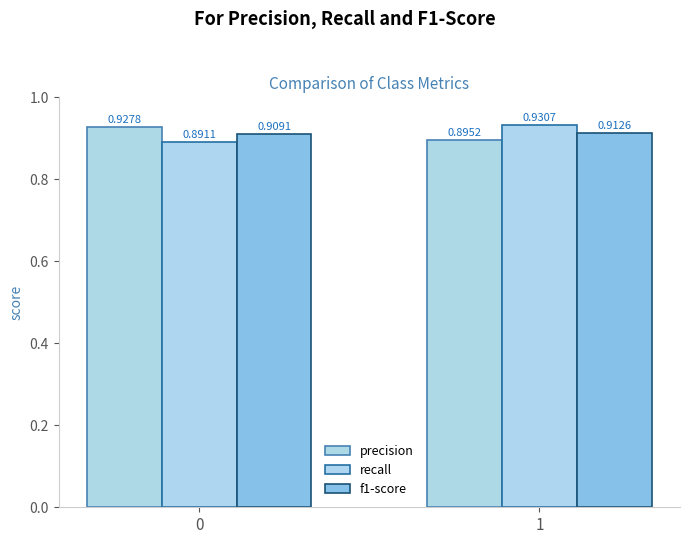

At which category is the sum across all series the highest?

1